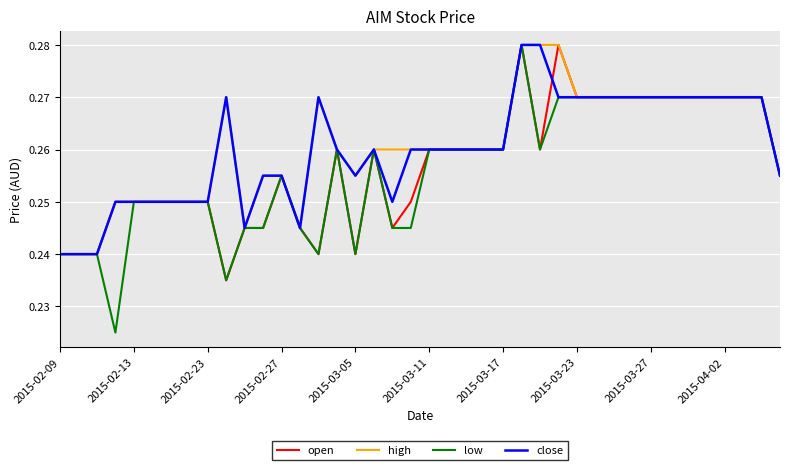

Which series has the largest range (max minus min)?

low